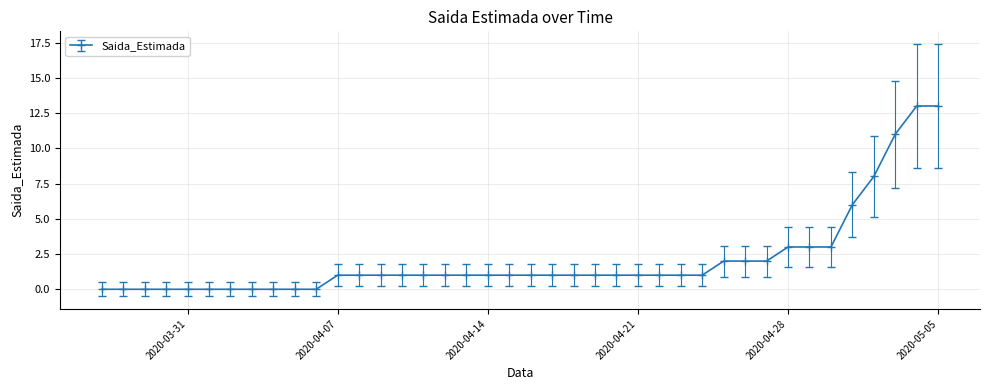

What is the value of the 22nd point from the left?

1